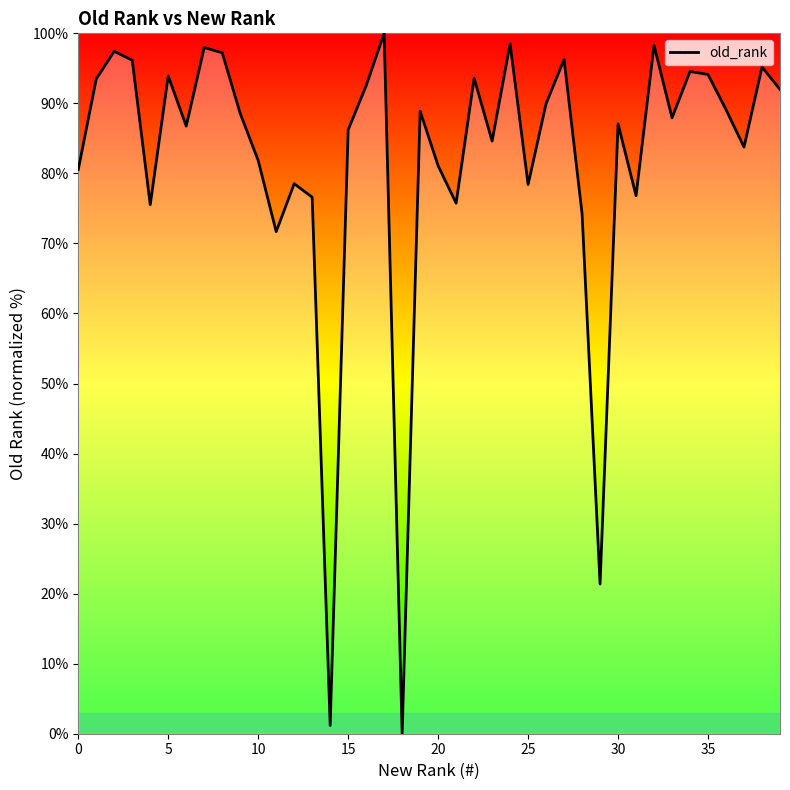

Count the number of categories in the chart.

40